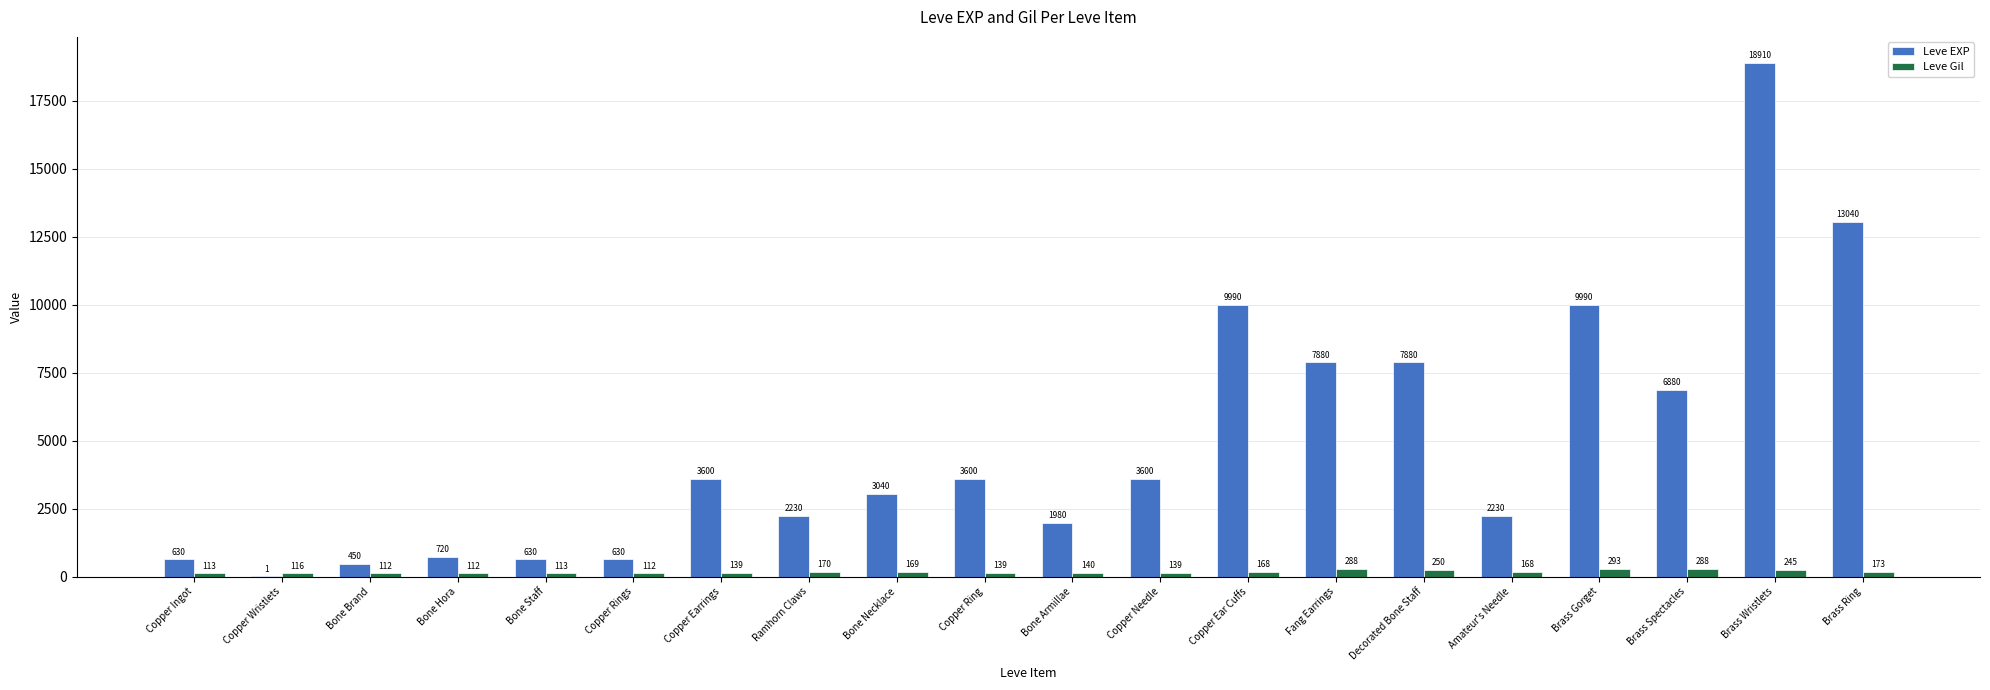

What is the total value across all series at Brass Wristlets?

19155